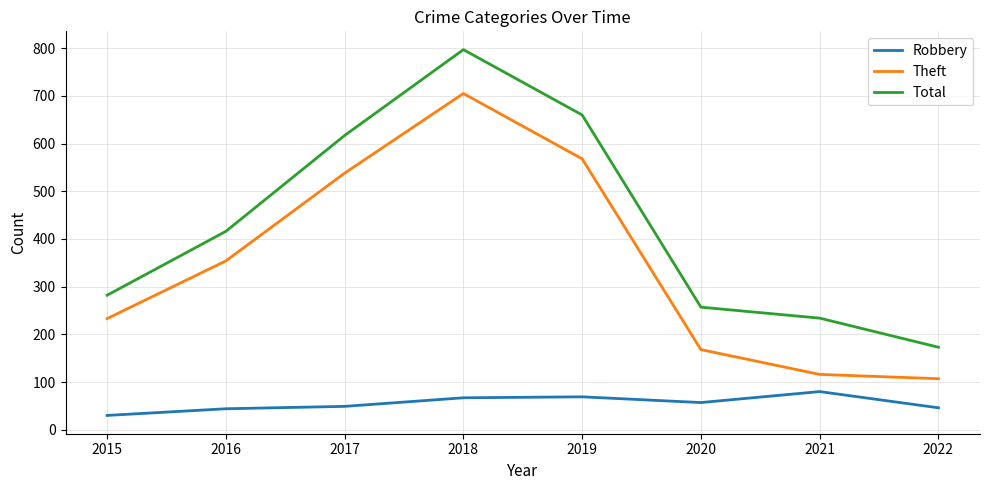

Which series has the largest total across all categories?

Total